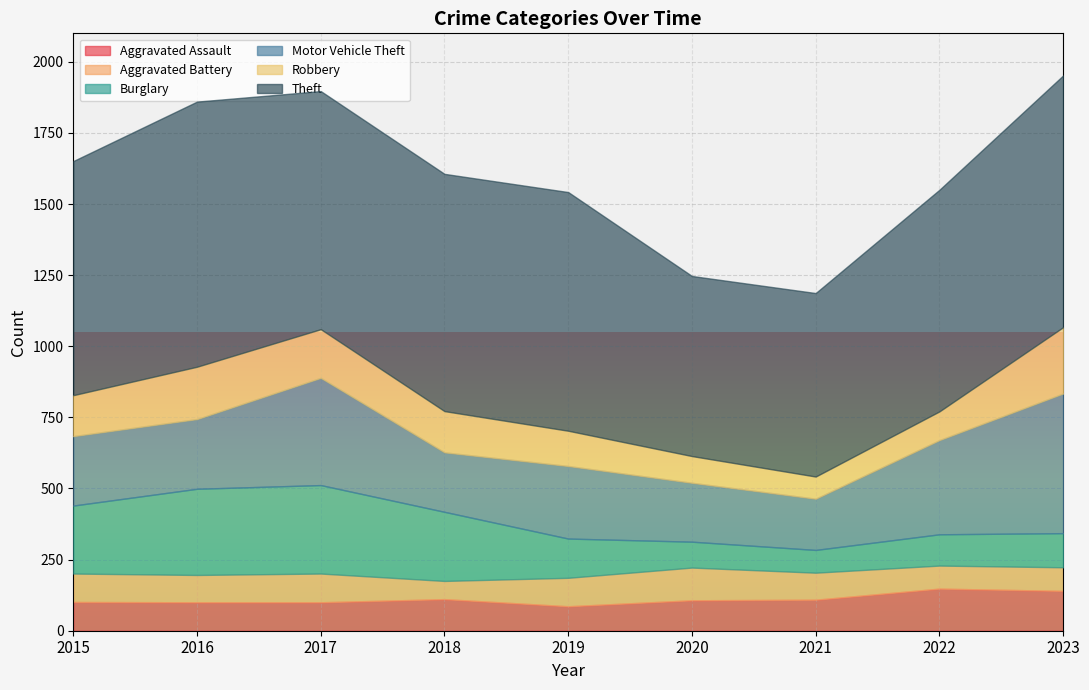

Reading right to left, what are all the values shown in this chart?

Aggravated Assault: 140	148	109	107	86	111	100	100	101
Aggravated Battery: 83	81	95	115	100	64	101	96	100
Burglary: 120	110	80	91	138	243	311	303	239
Motor Vehicle Theft: 491	331	180	207	255	209	377	245	244
Robbery: 233	101	78	94	124	145	171	184	144
Theft: 885	779	645	633	839	834	837	932	823